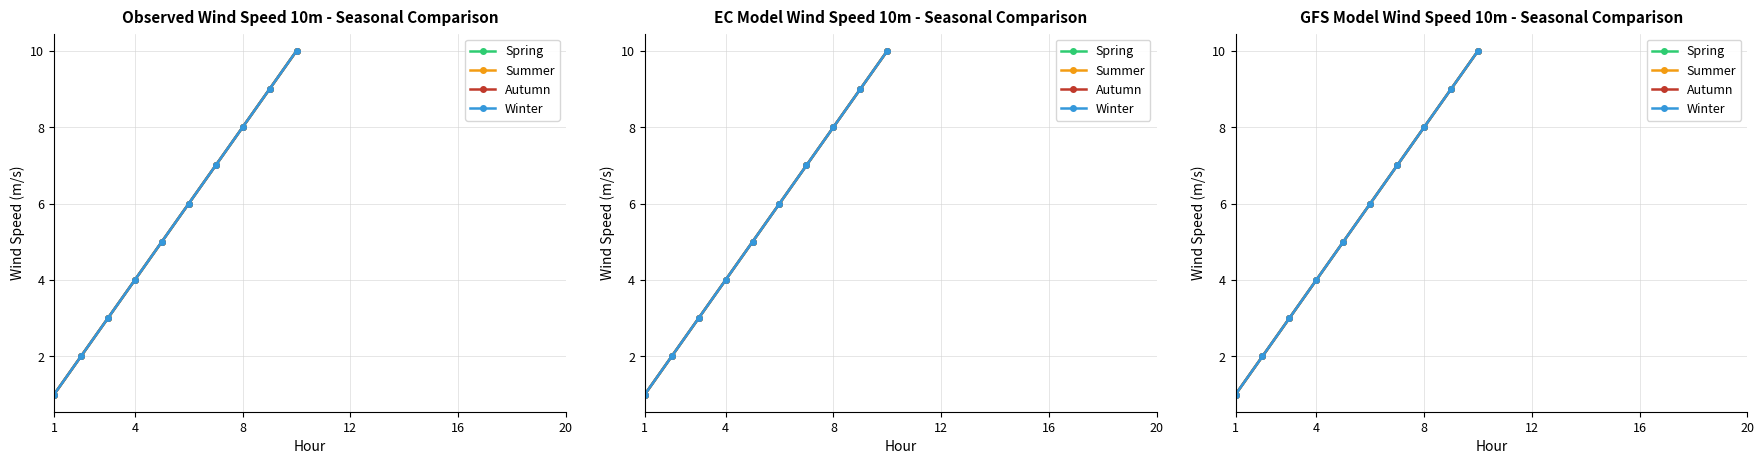

True or false: Spring and Summer intersect in this chart.

False